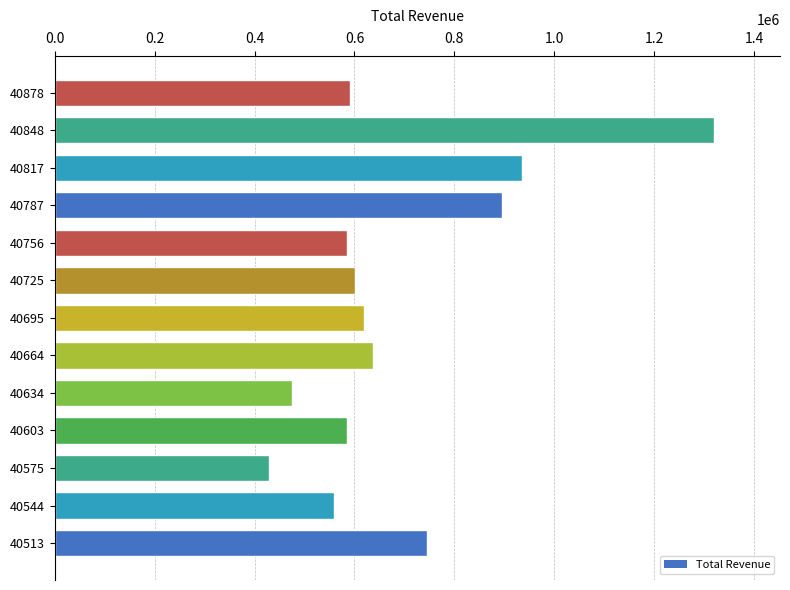

What is the minimum value shown in the chart?

428986.6